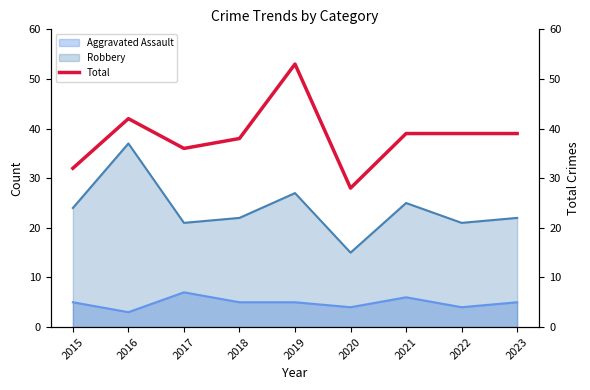

True or false: there are more than 2 points higher than both neighbors.

False